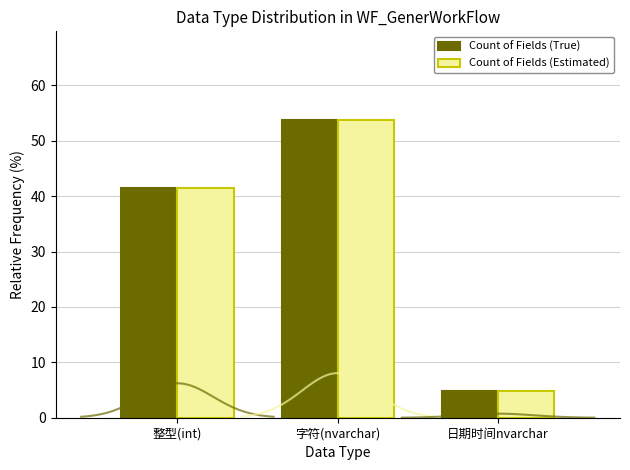

List the series in order of their peak value, lowest first.

Count of Fields (True), Count of Fields (Estimated)